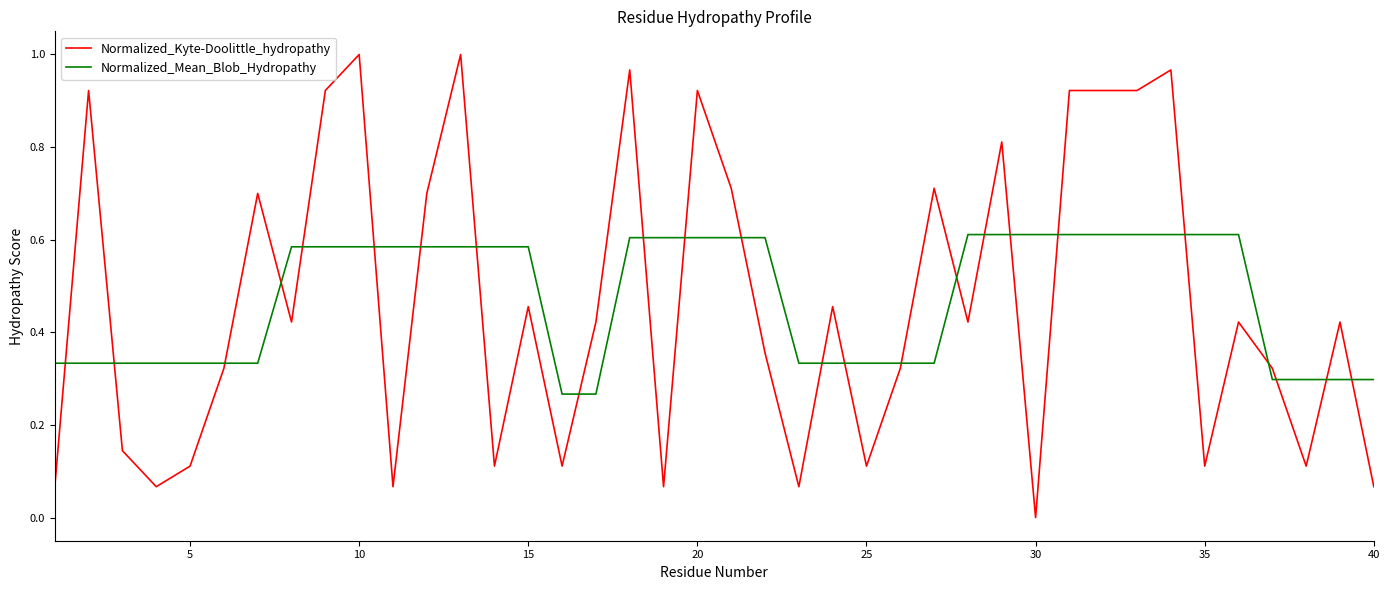

What is the sum of all Normalized_Kyte-Doolittle_hydropathy values?

18.7